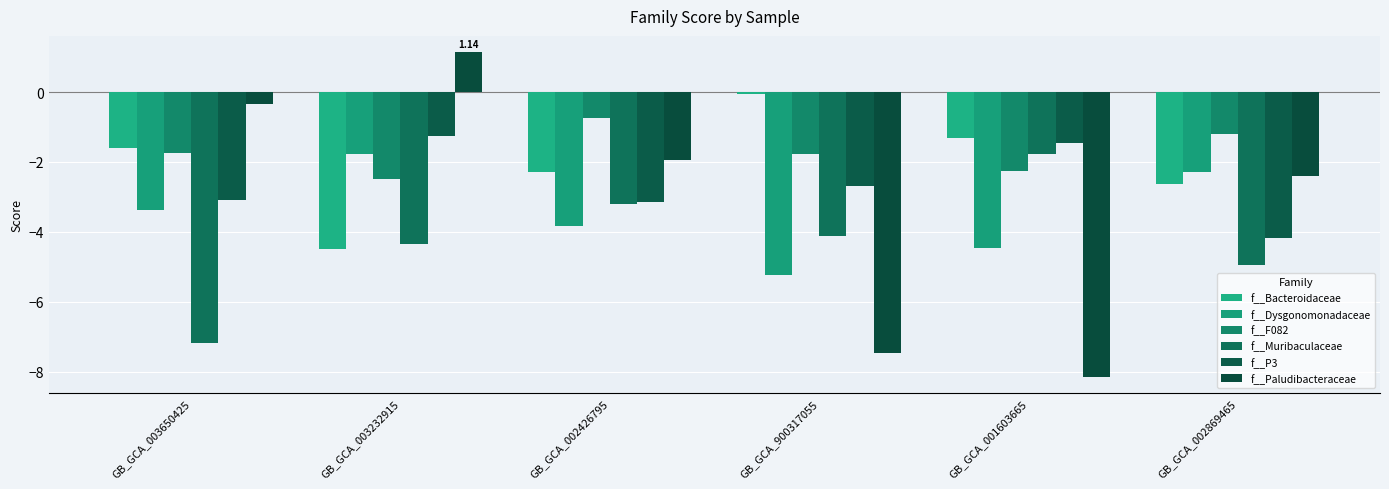

What is the sum of the f__Dysgonomonadaceae values at GB_GCA_003650425 and GB_GCA_003232915?

-5.1